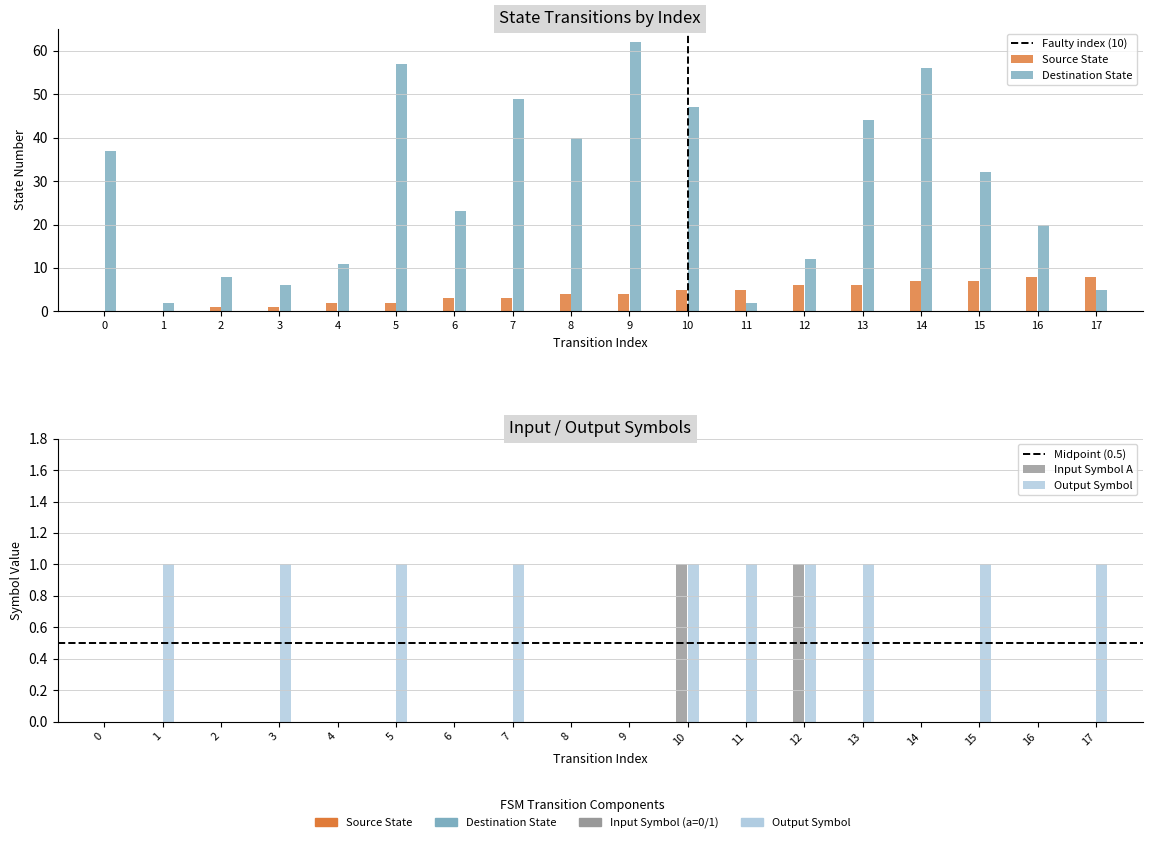

True or false: input_symbol_a has a value of 1 at 16.

False